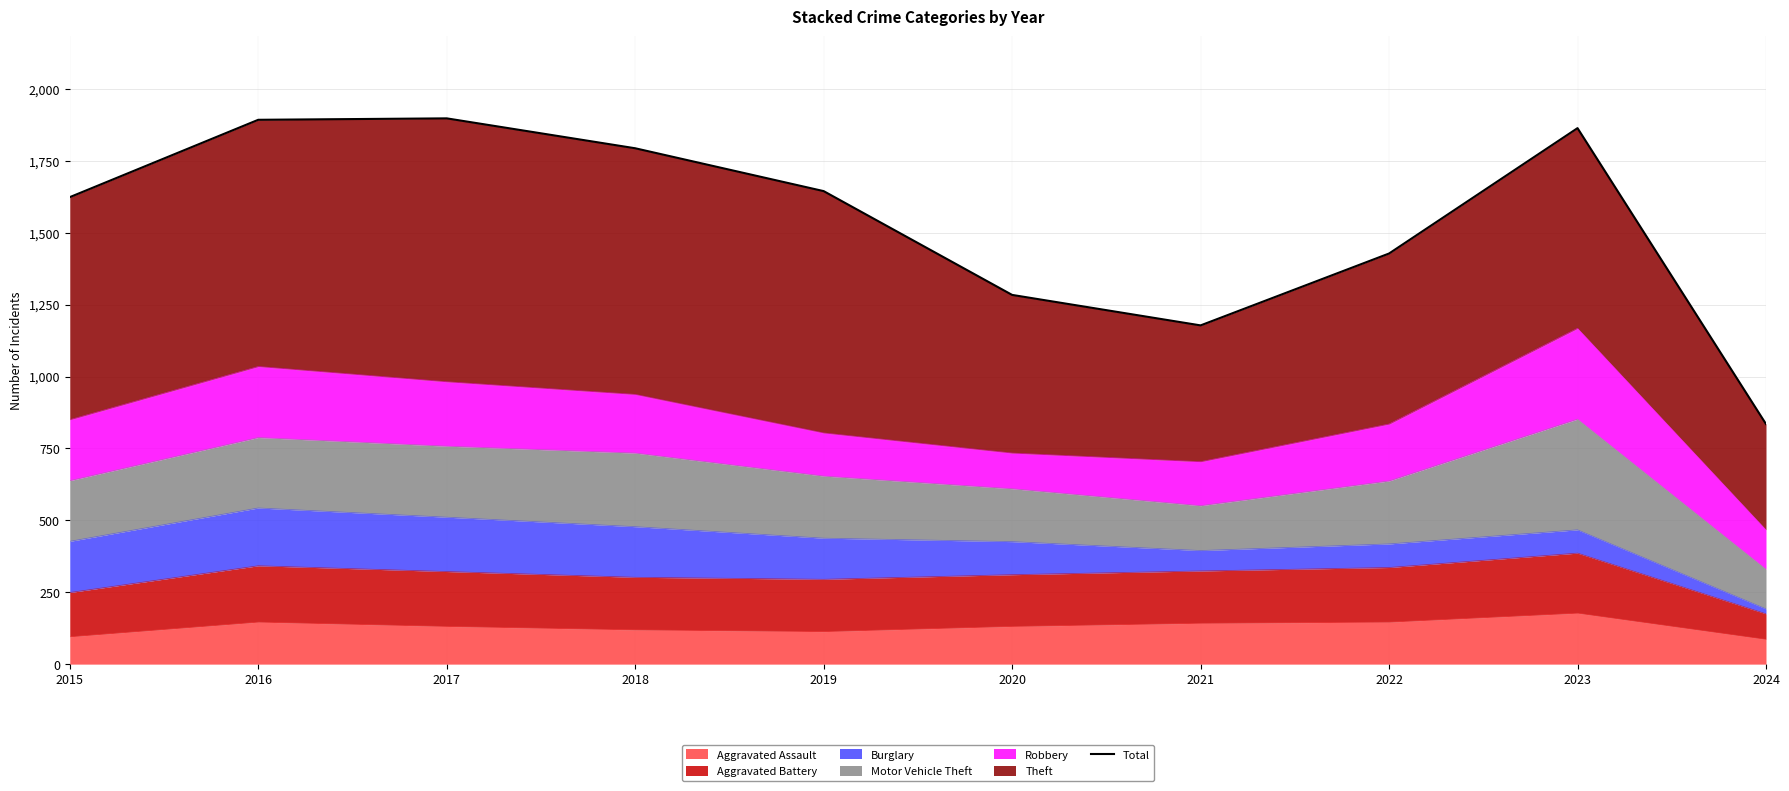

Is it true that the value at 2017 is 522?

False